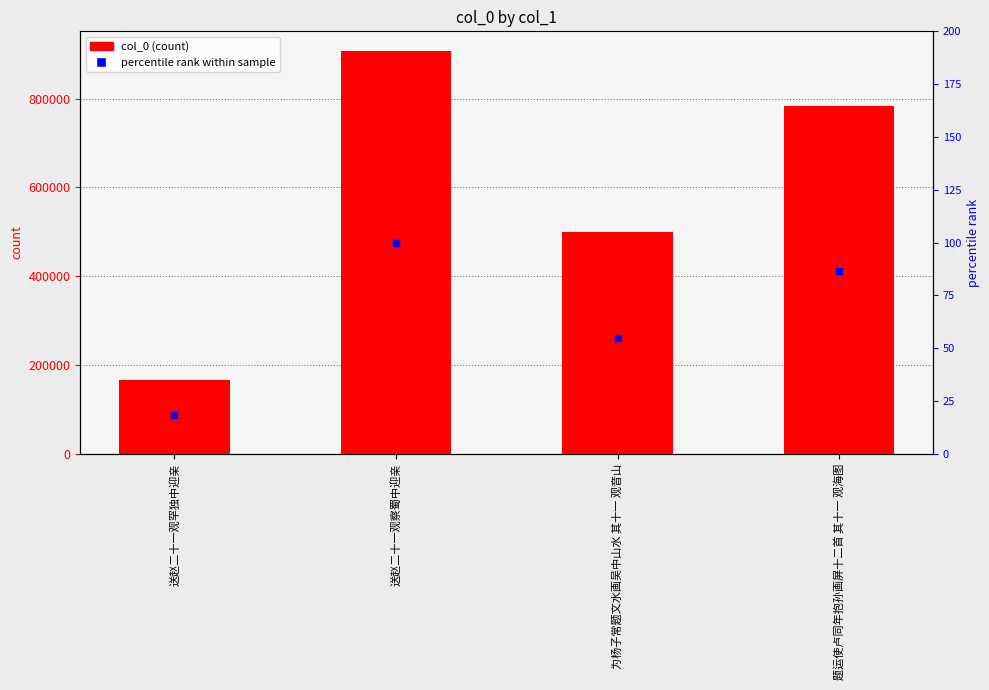

What are all the series names shown in the legend?

col_0, percentile rank